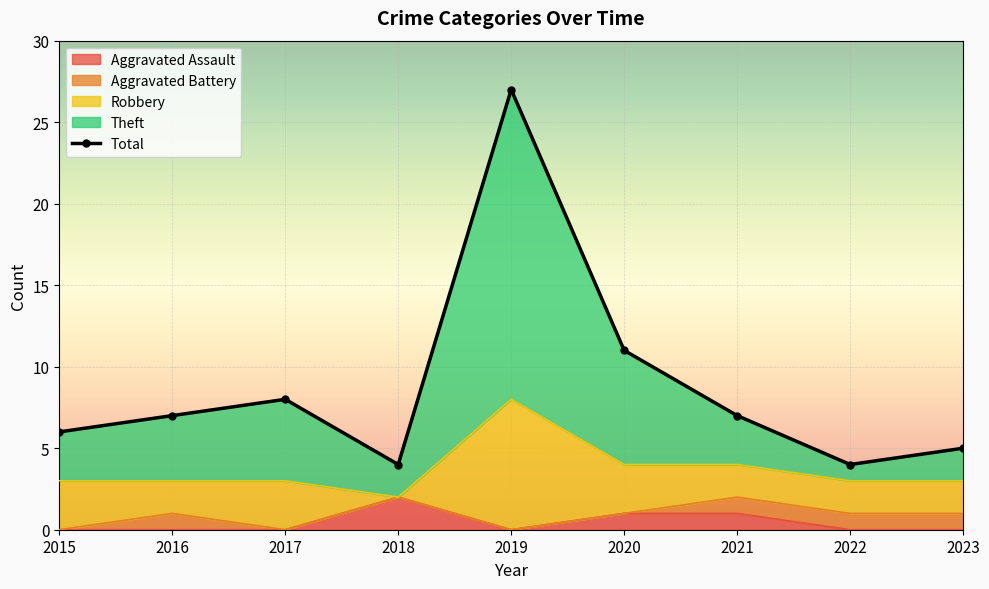

Where is the first local minimum?

2018